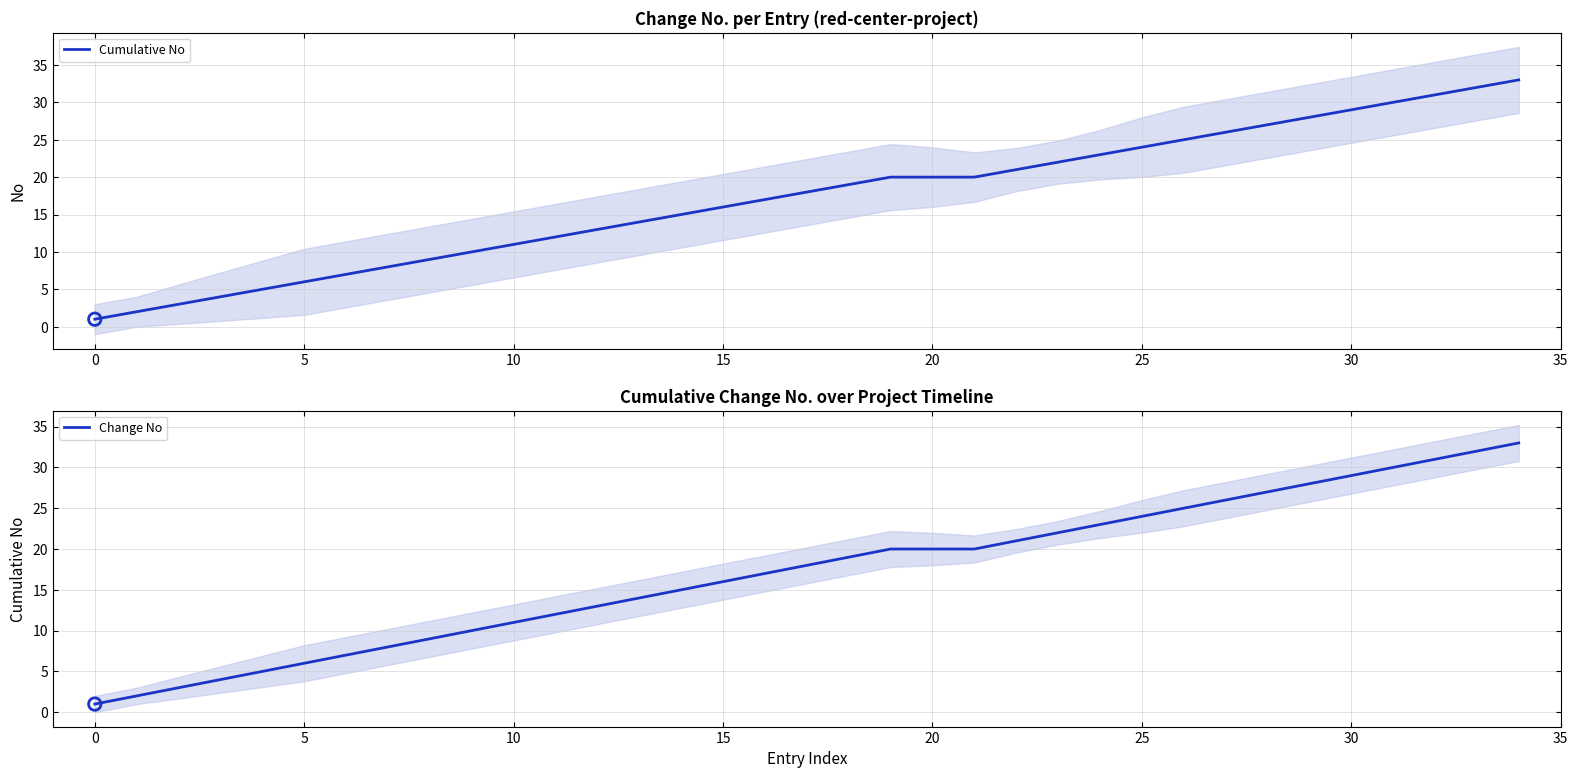

Which series has the largest total across all categories?

Cumulative No